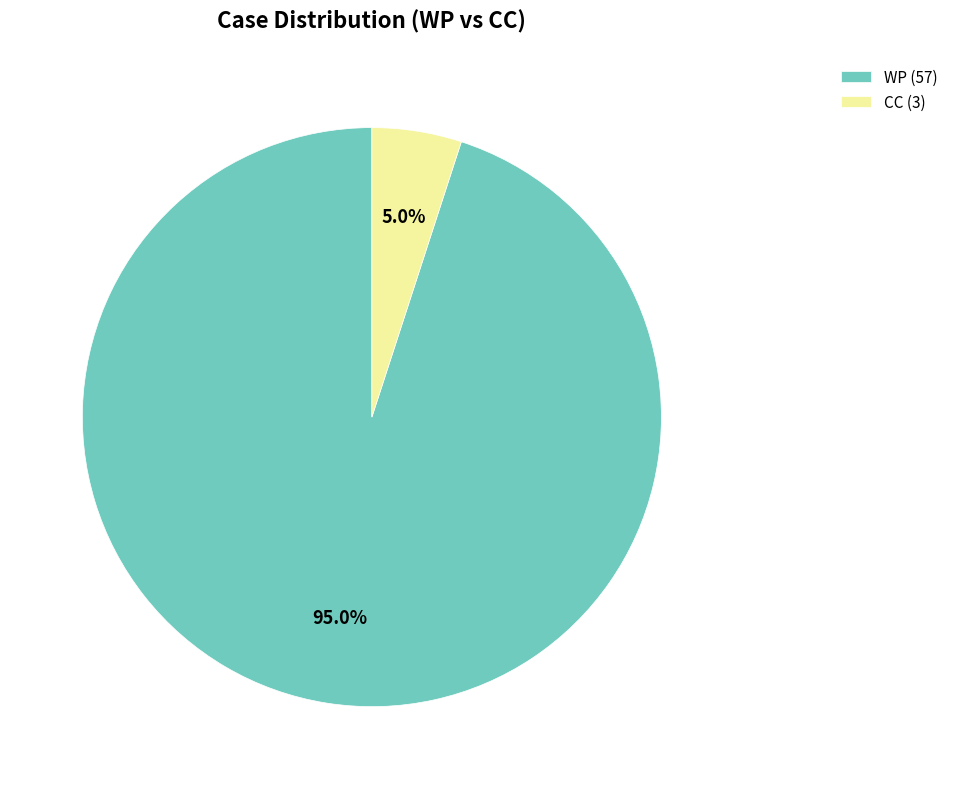

Does CC account for over 50% of the chart?

No